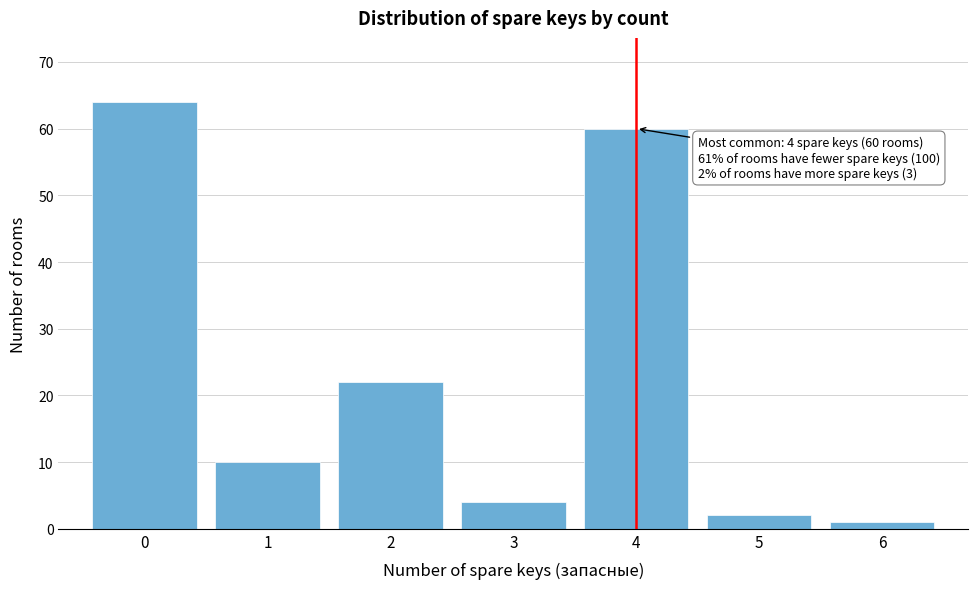

Reading left to right, transcribe all the data shown in this chart.

64	10	22	4	60	2	1